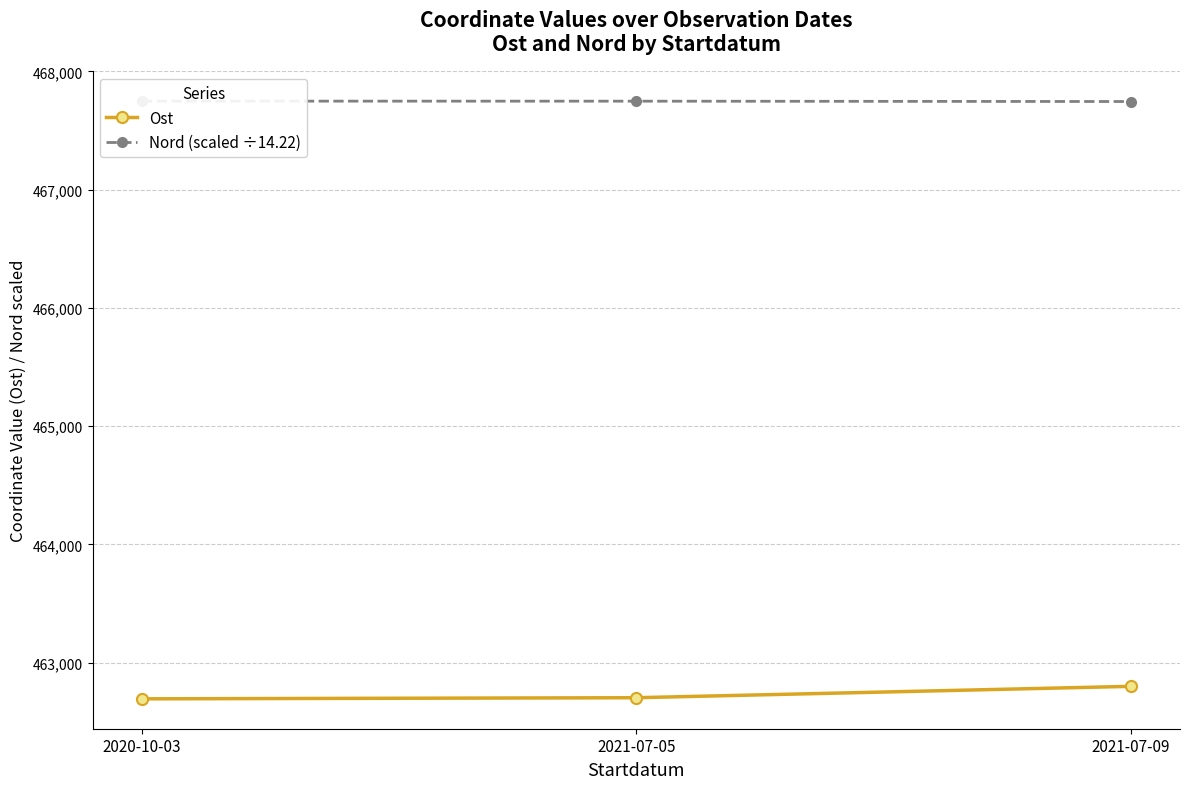

What is the total value across all series at 2021-07-05?

930450.5